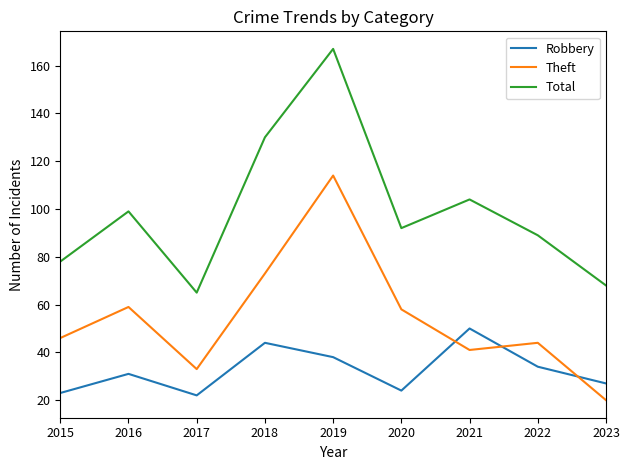

Is it true that Robbery equals 24 at 2020?

True